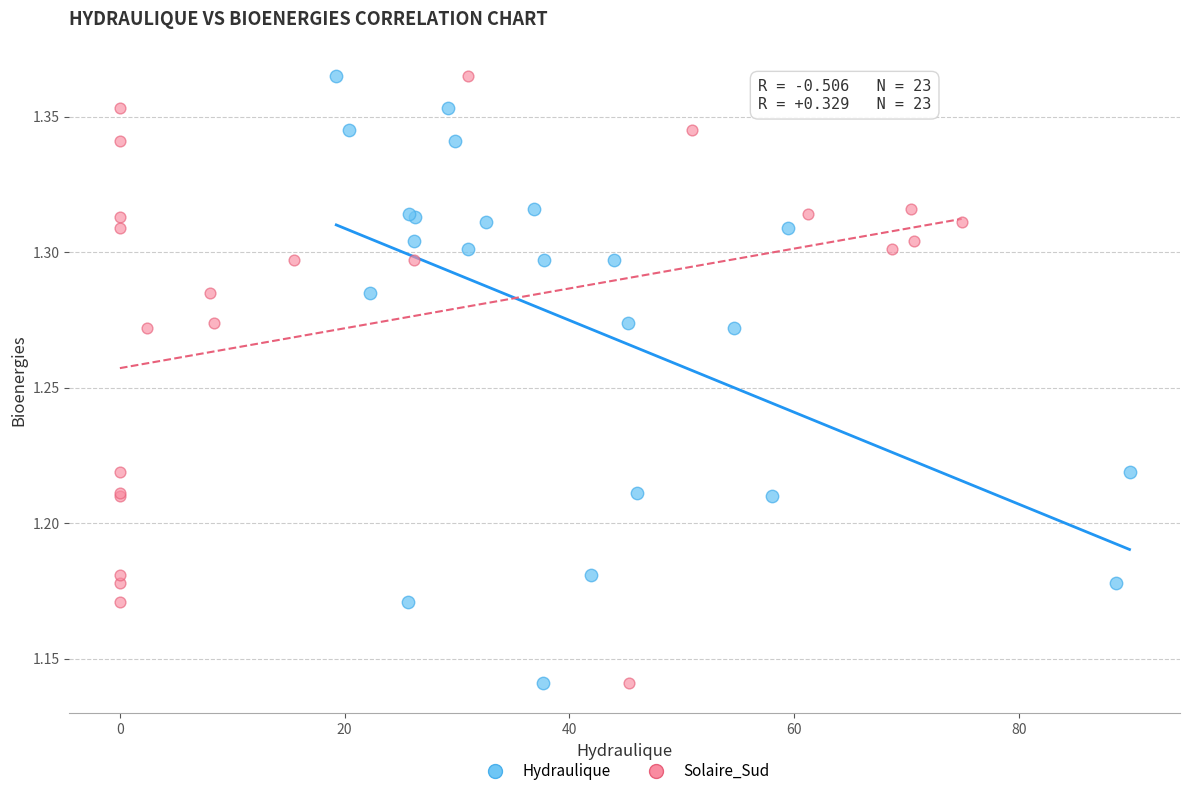

What are all the series names shown in the legend?

Hydraulique, Solaire_Sud